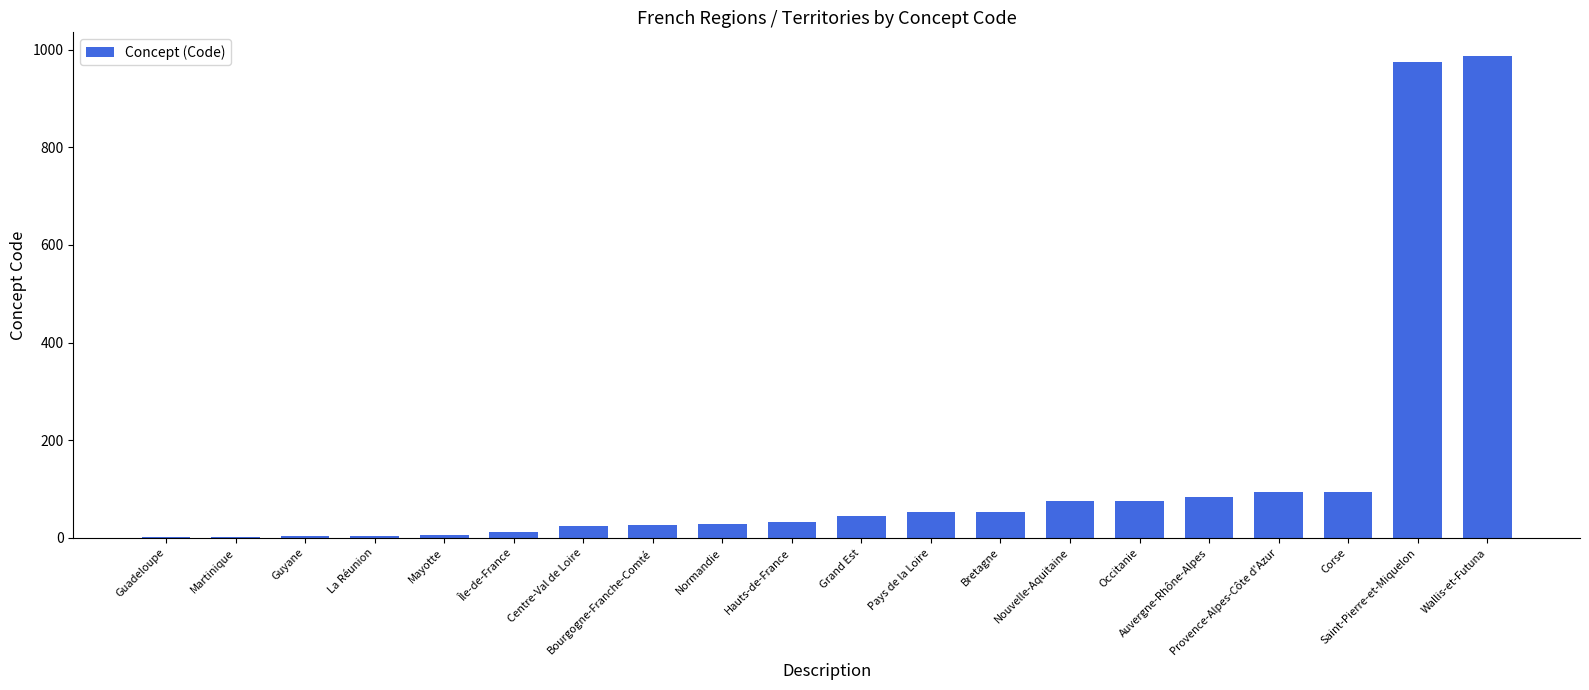

What is the average value?

134